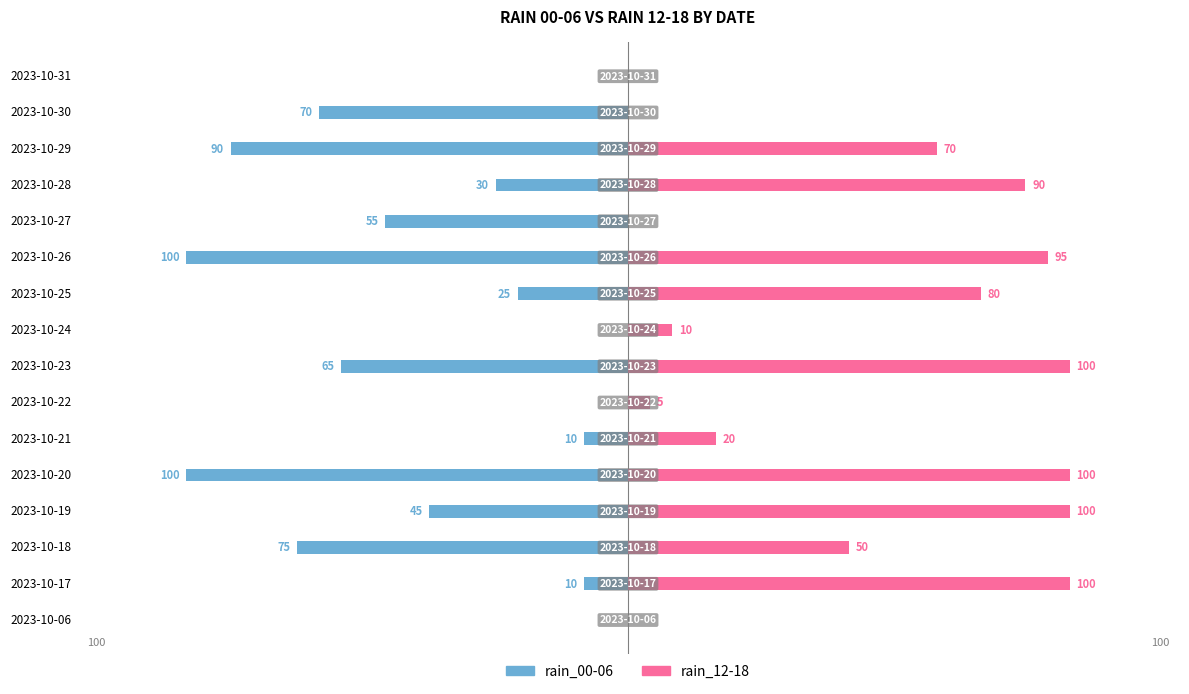

Reading left to right, what are all the values shown in this chart?

rain_00-06: 0	-10	-75	-45	-100	-10	0	-65	0	-25	-100	-55	-30	-90	-70	0
rain_12-18: 0	100	50	100	100	20	5	100	10	80	95	0	90	70	0	0